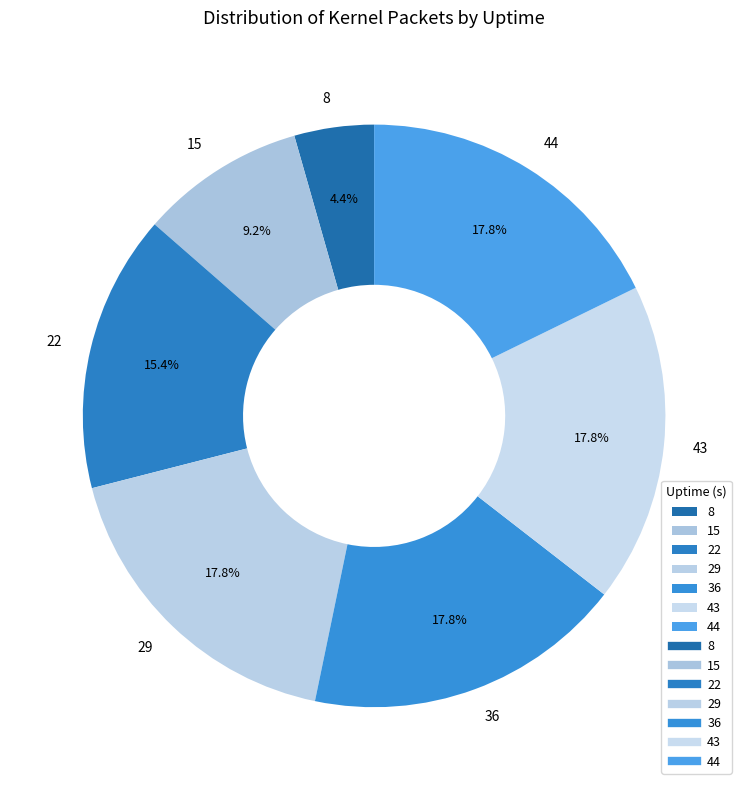

To the nearest percent, what is the difference between the 8 and 36 slice percentages?

13%